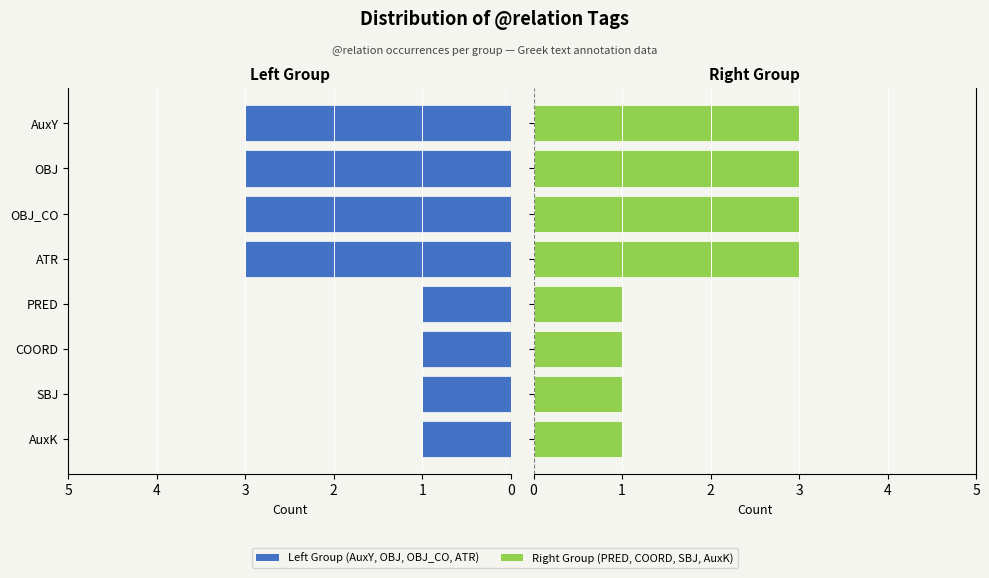

Which has a higher value, SBJ or COORD?

SBJ